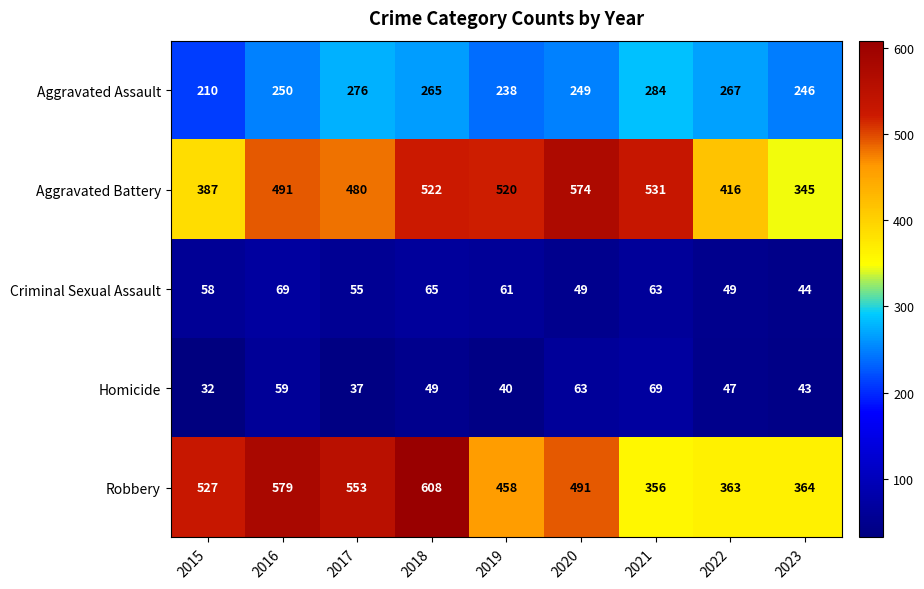

List the labels in order of Aggravated Battery value, largest first.

2020, 2021, 2018, 2019, 2016, 2017, 2022, 2015, 2023